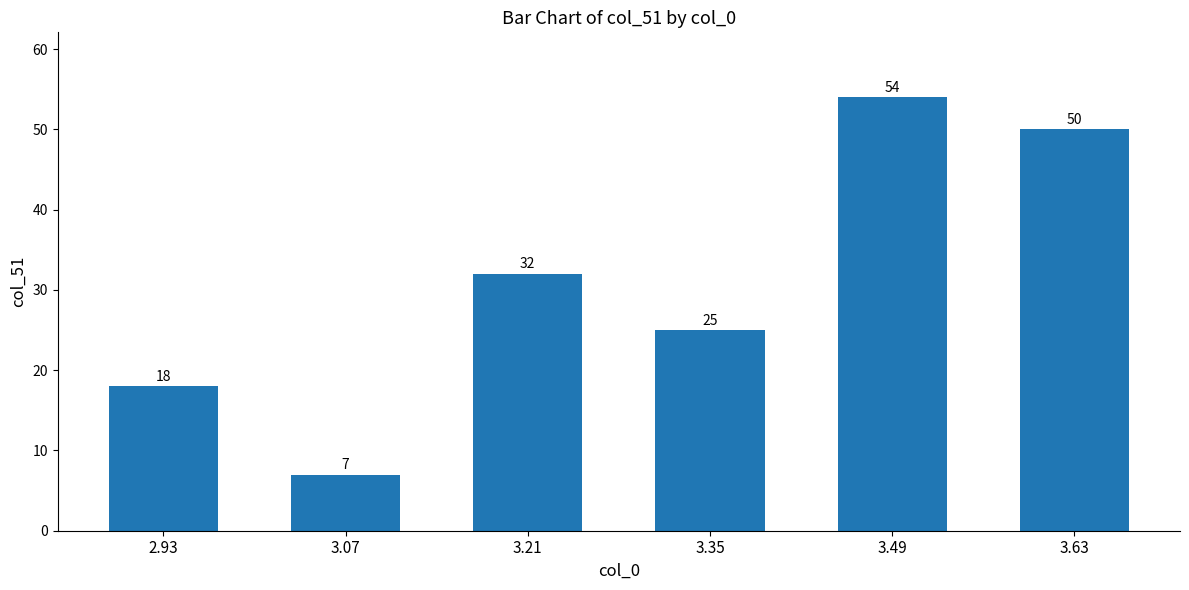

True or false: the data shows 51 at 3.21.

False